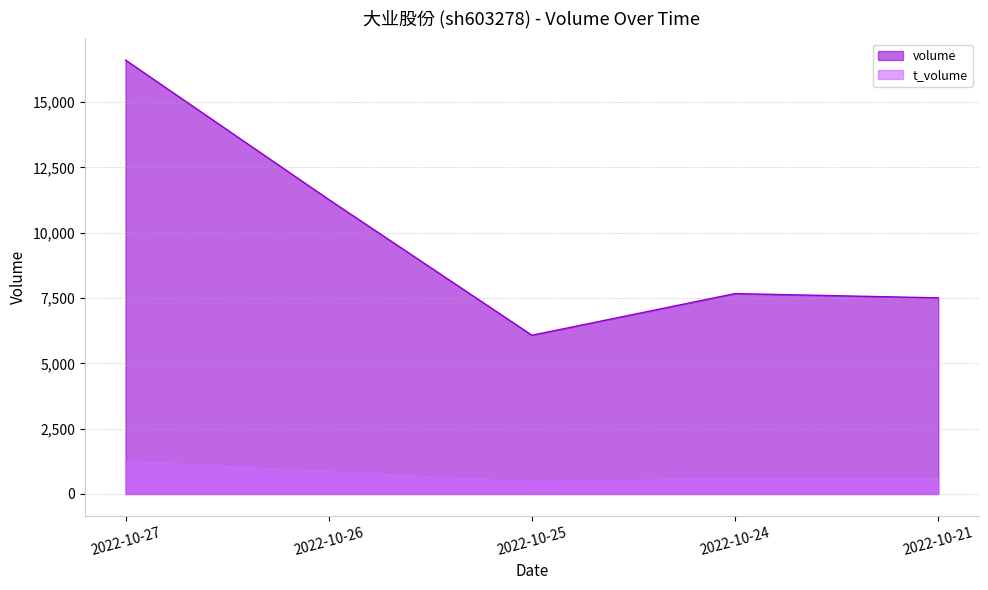

What is the maximum value for t_volume?

1247